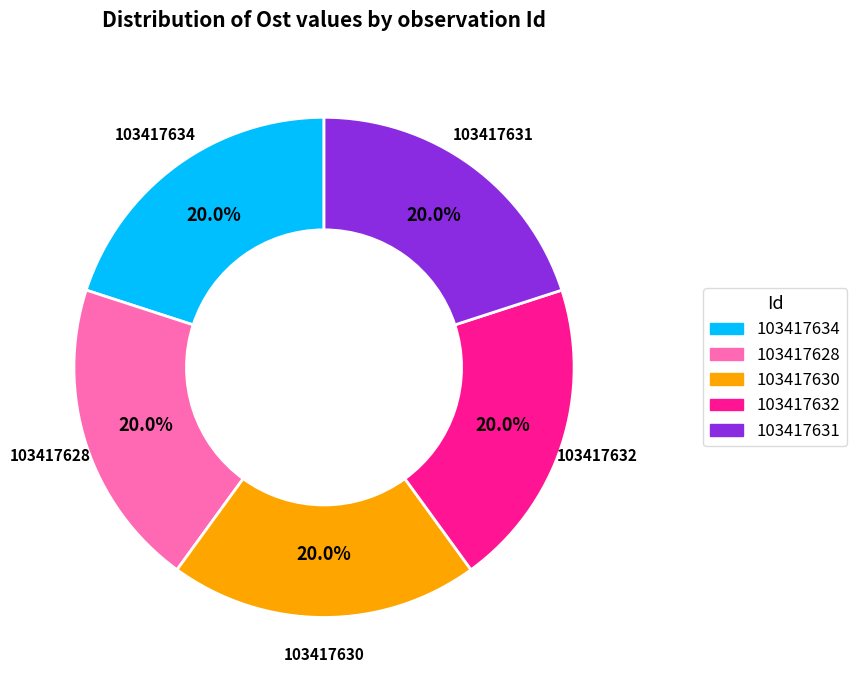

To the nearest percent, what is the combined percentage of 103417631 and 103417634?

40%